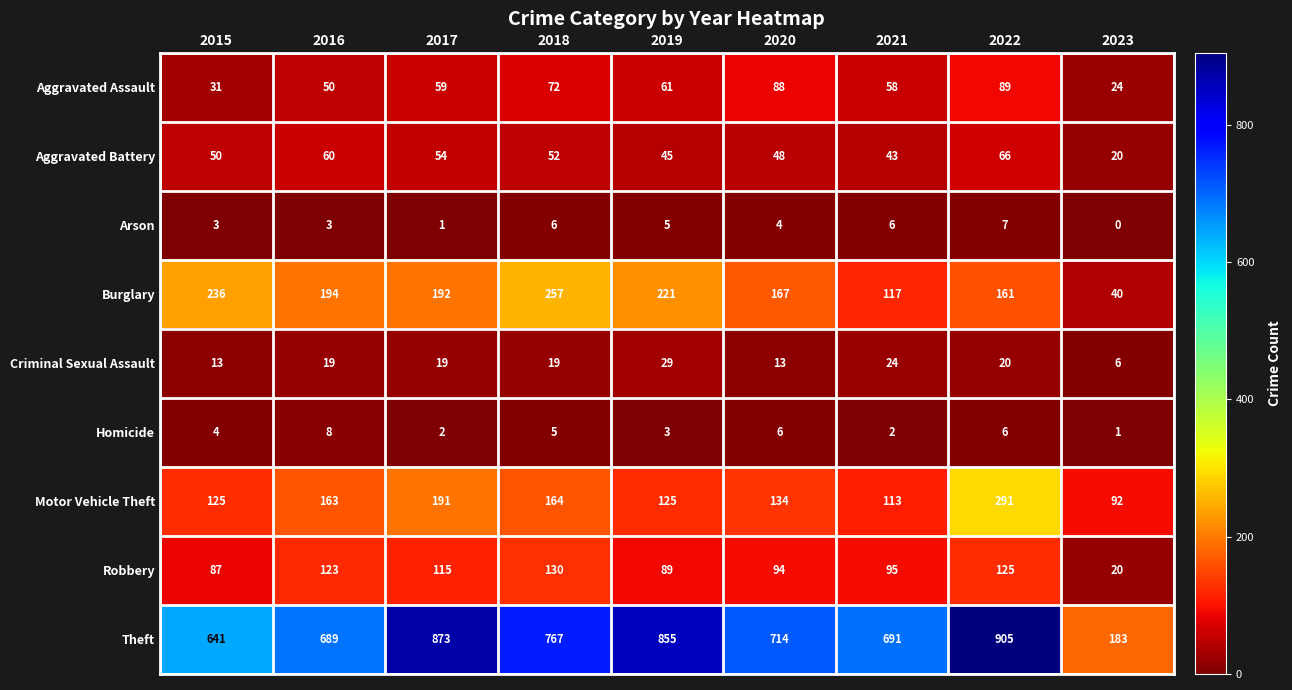

List the series in order of their peak value, lowest first.

Arson, Homicide, Criminal Sexual Assault, Aggravated Battery, Aggravated Assault, Robbery, Burglary, Motor Vehicle Theft, Theft